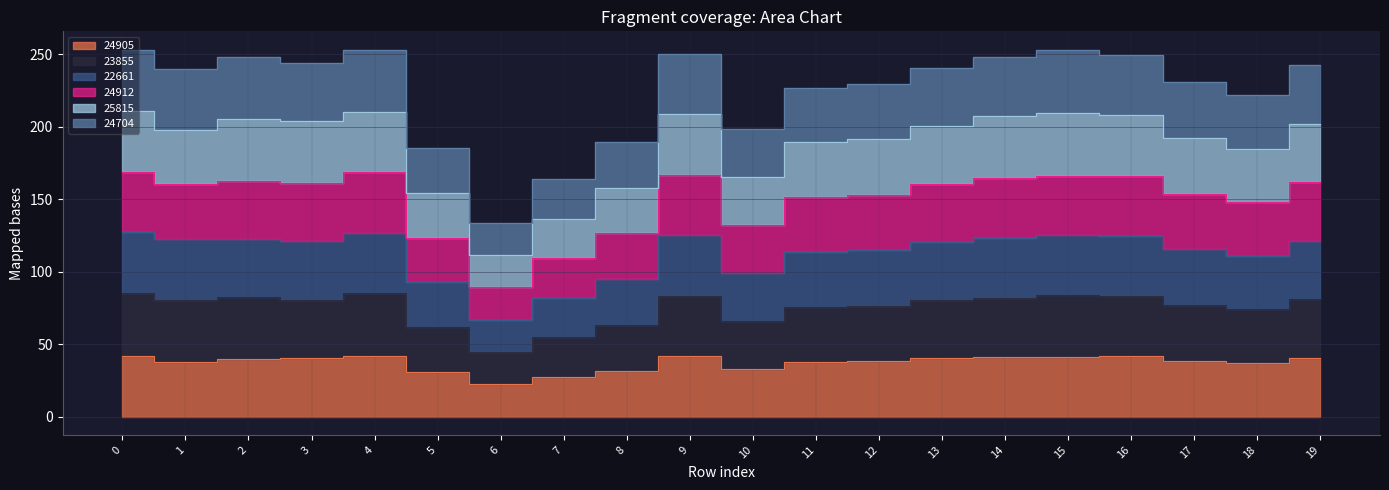

What is the total value across all series at 13?

841.8